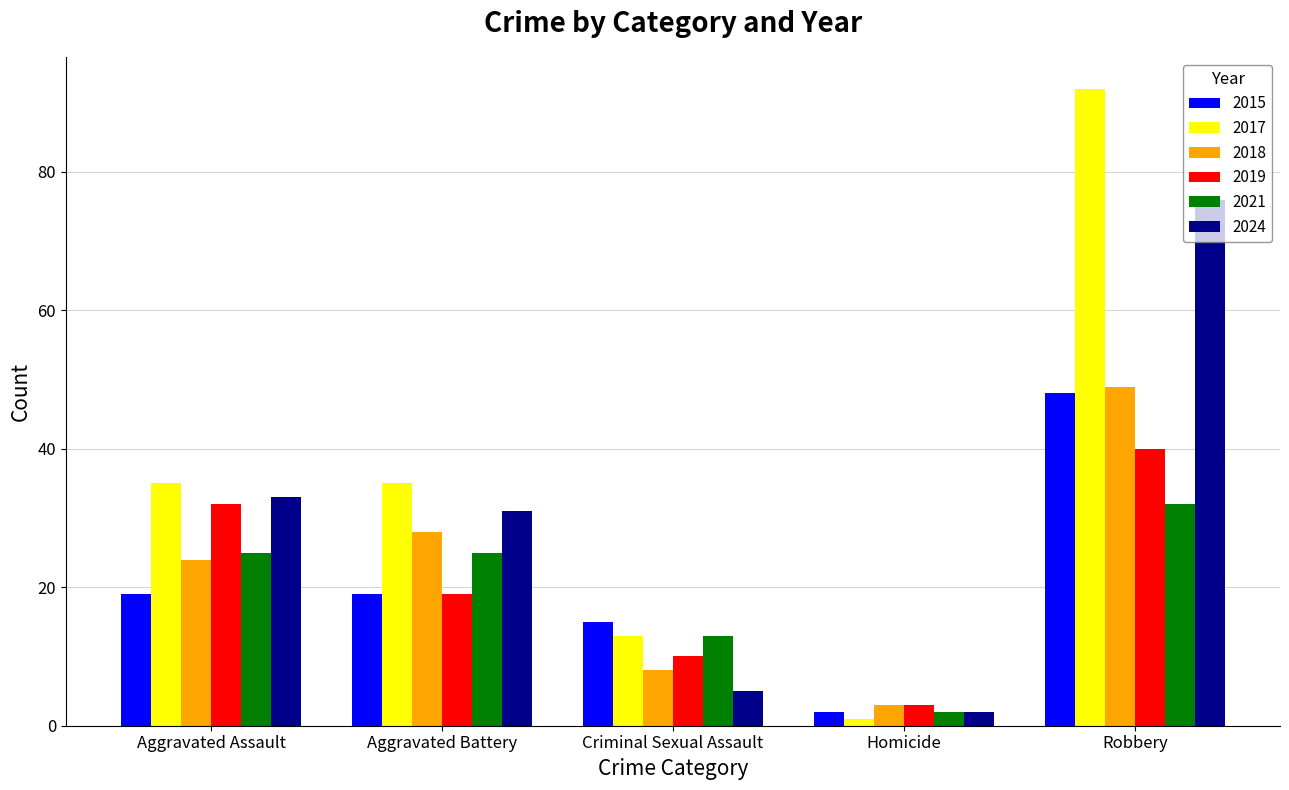

Which series has the widest spread of values?

2017